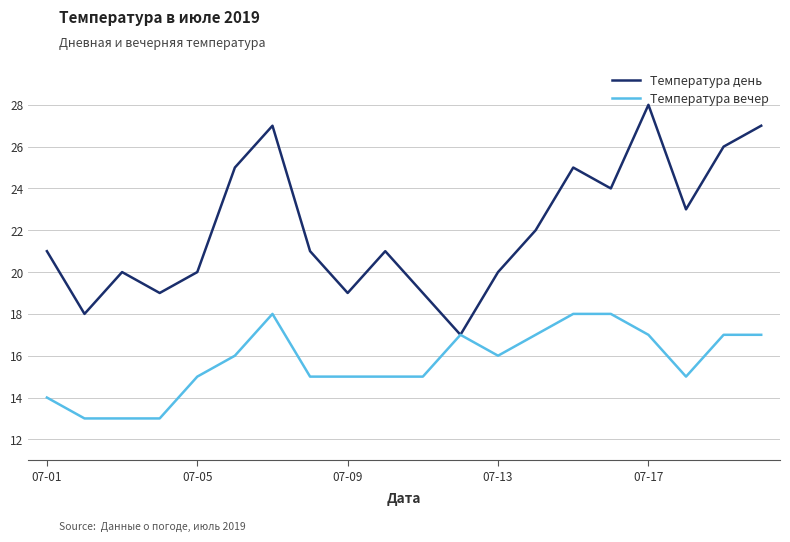

Which series has the largest total across all categories?

Температура день